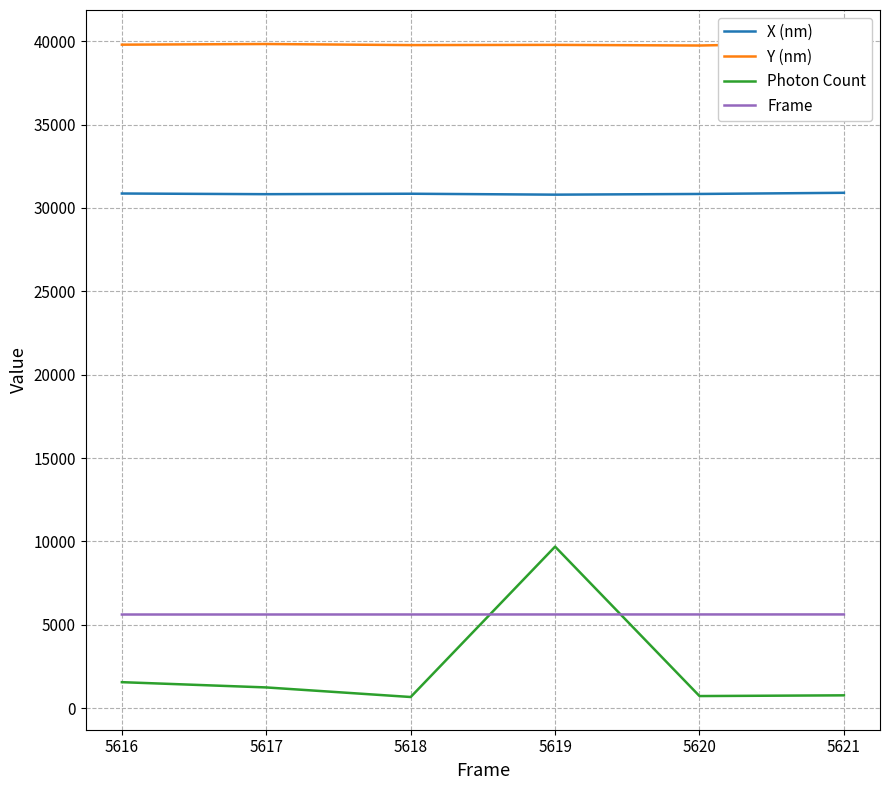

How many intersections are there between Photon Count and Frame?

2